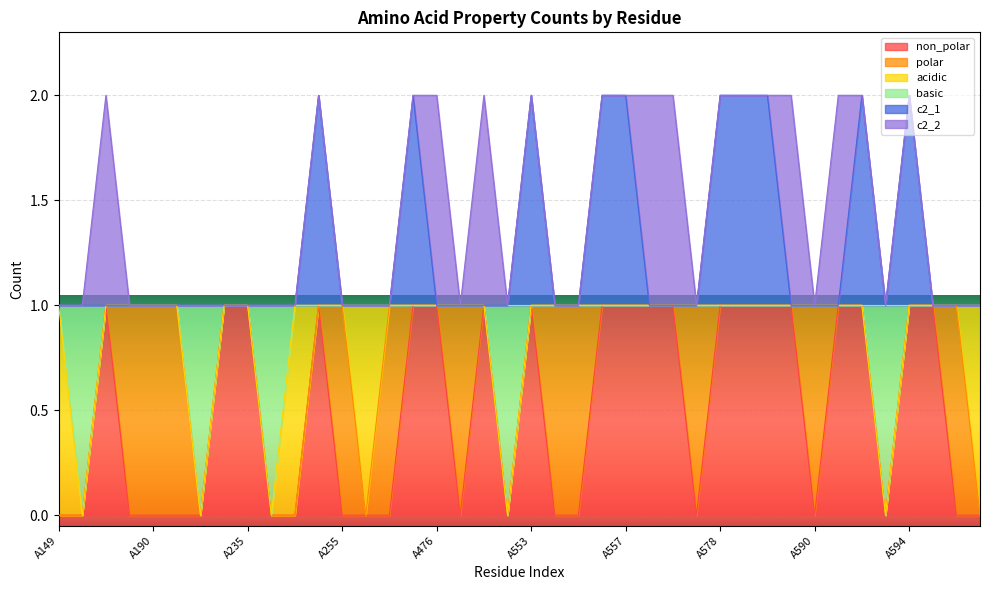

Is it true that basic equals 0 at A594?

False